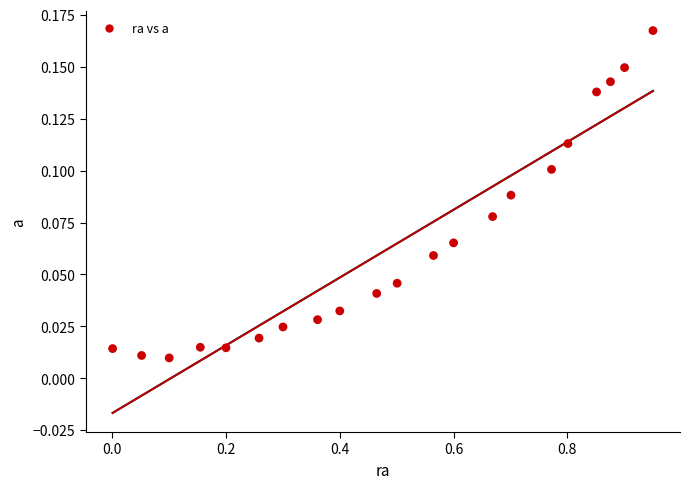

What is the range of X values (max minus min)?

0.9